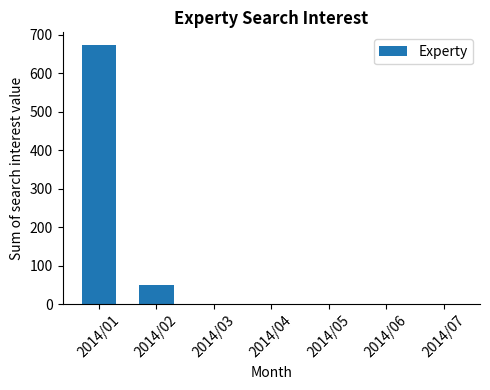

Is it true that the value at 2014/03 is -393?

False